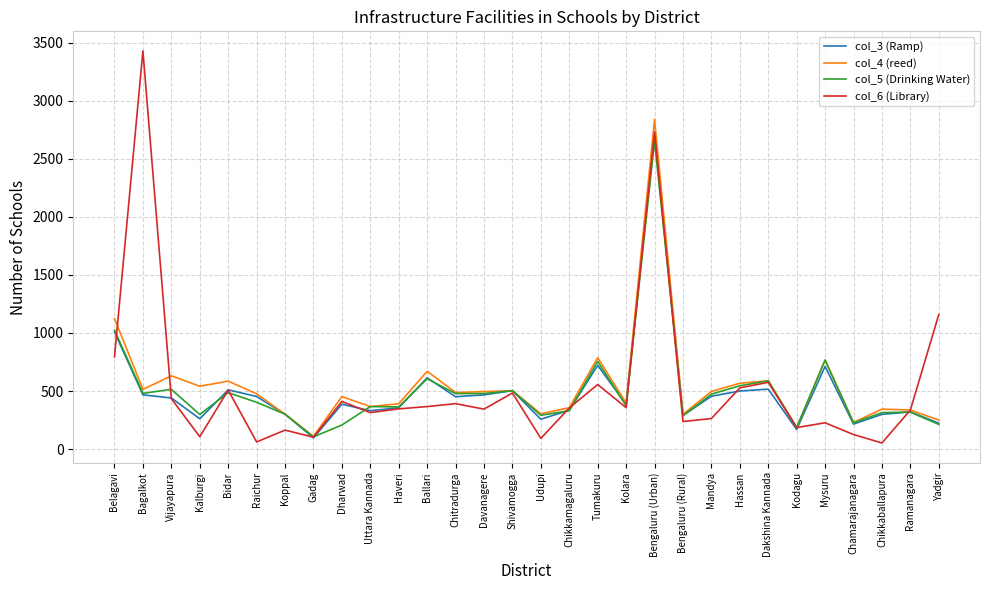

Between Bidar and Gadag, which series saw the biggest shift?

col_4 (reed)